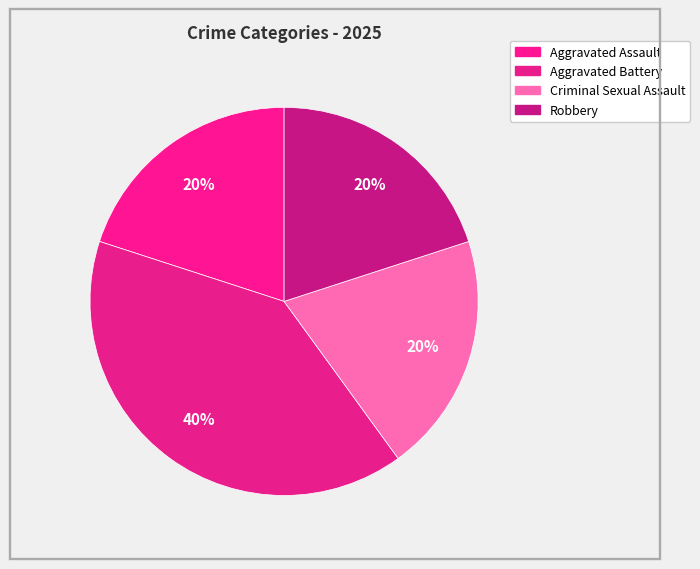

What is the smallest slice in the pie chart?

Aggravated Assault